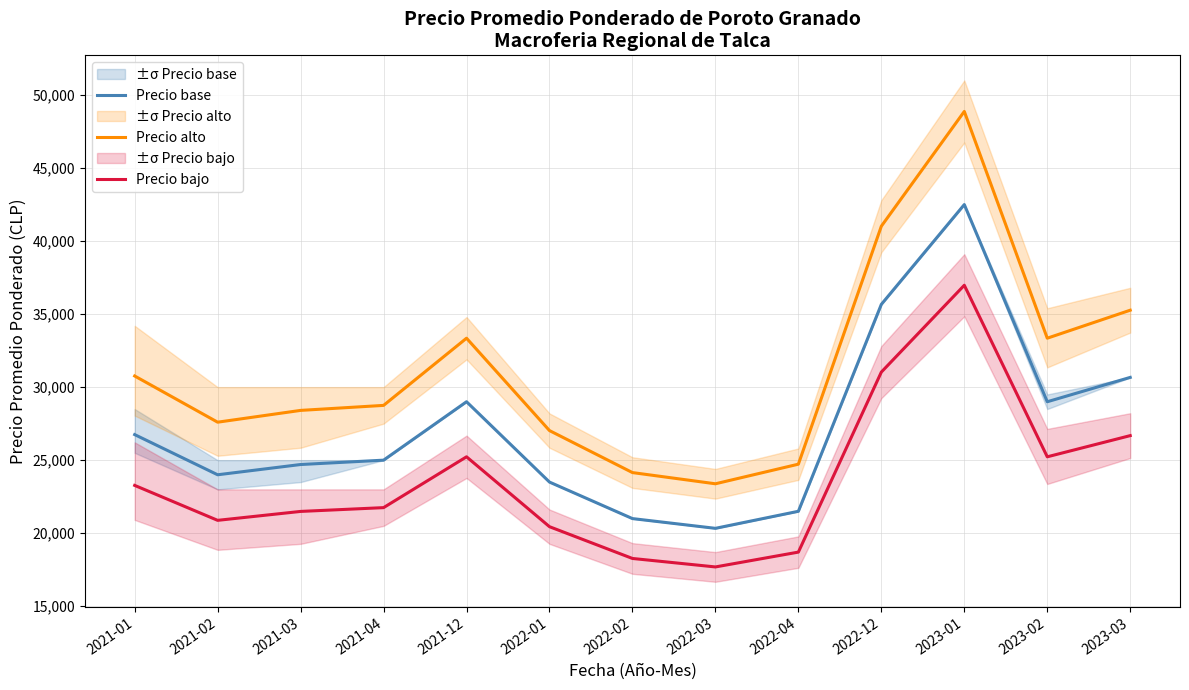

Read the Precio bajo value at 2021-01.

23272.5